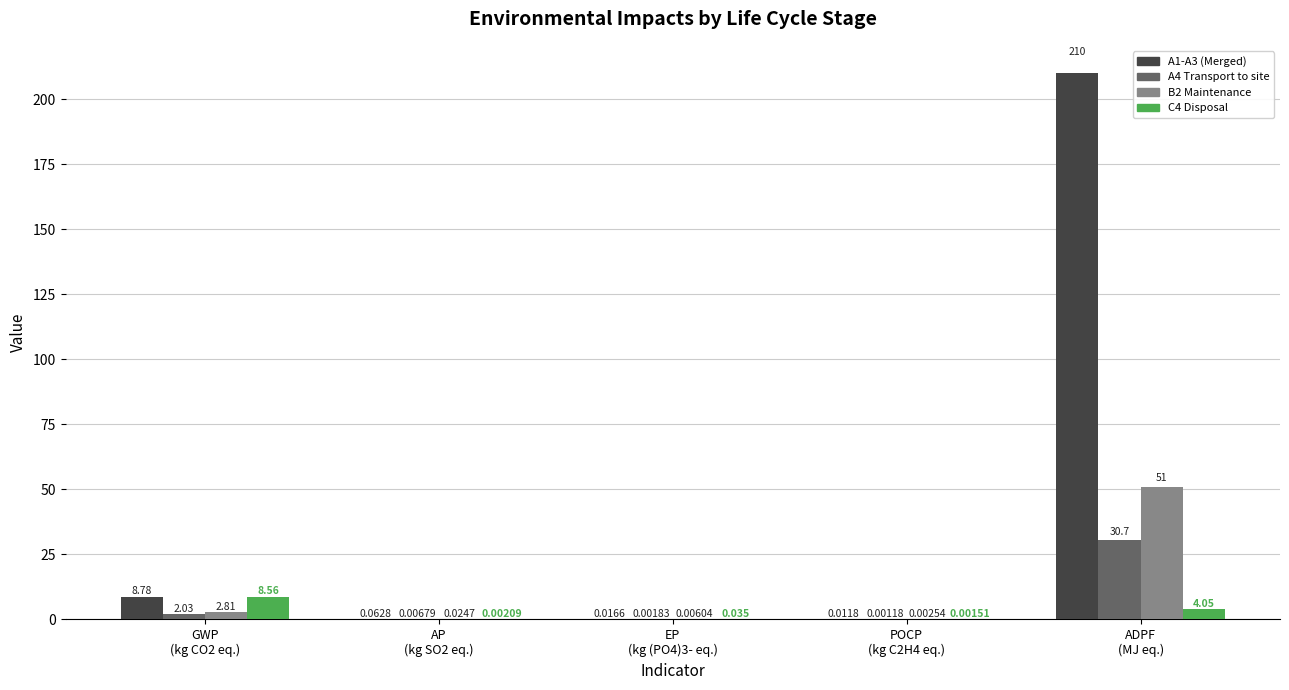

What is the highest value of the A1-A3 (Merged) series?

210.0